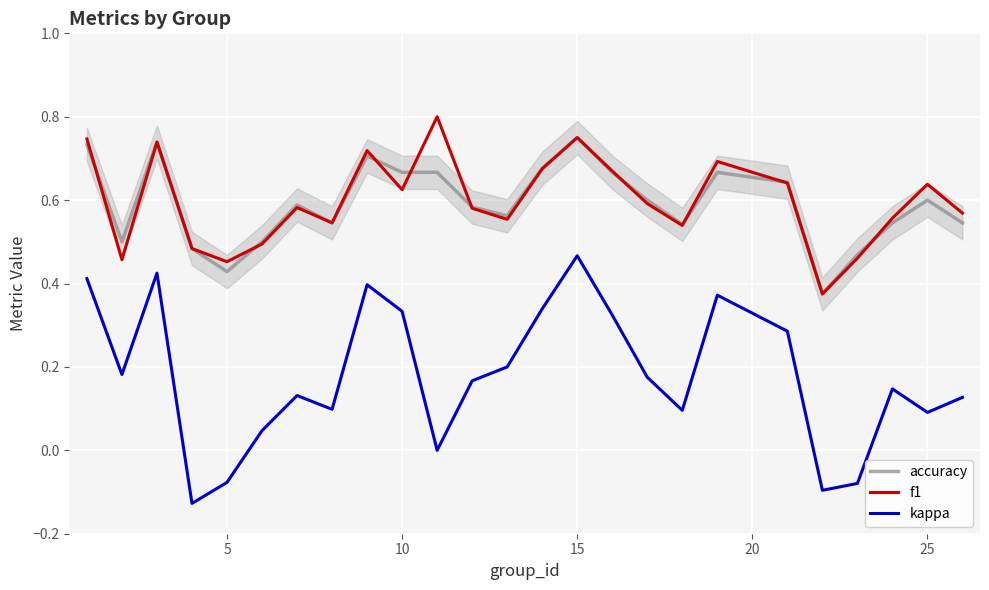

Count the number of categories in the chart.

25